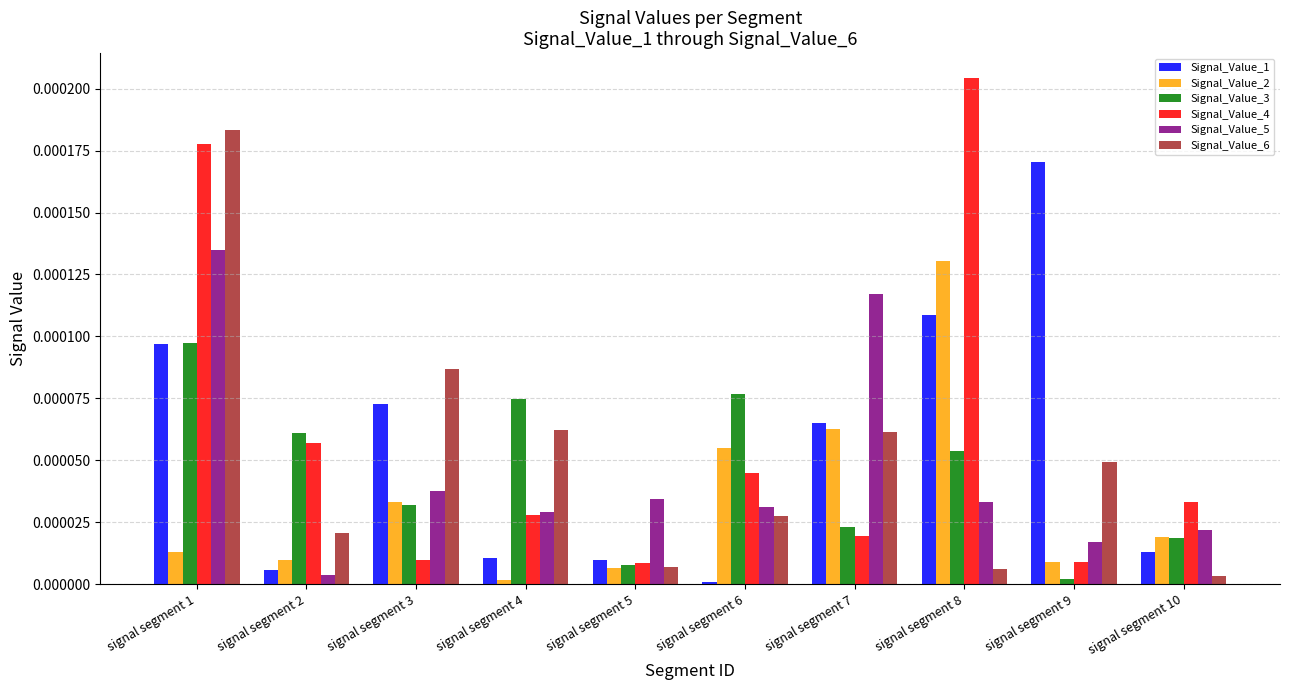

Between signal segment 1 and signal segment 8, which series saw the biggest shift?

Signal_Value_6